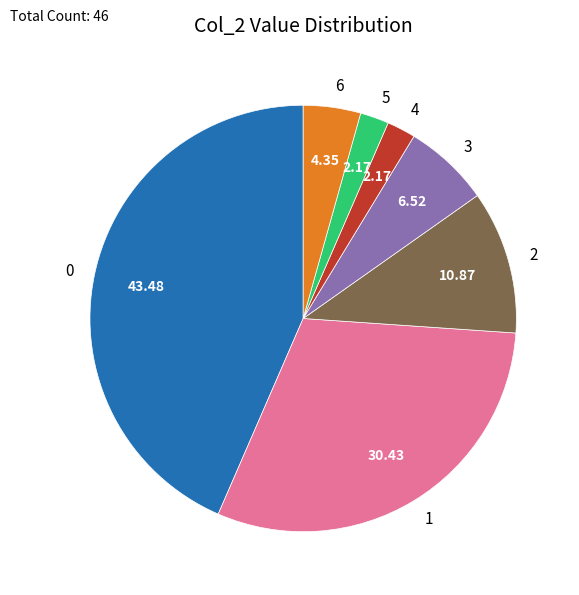

Is there a majority slice in this chart?

No